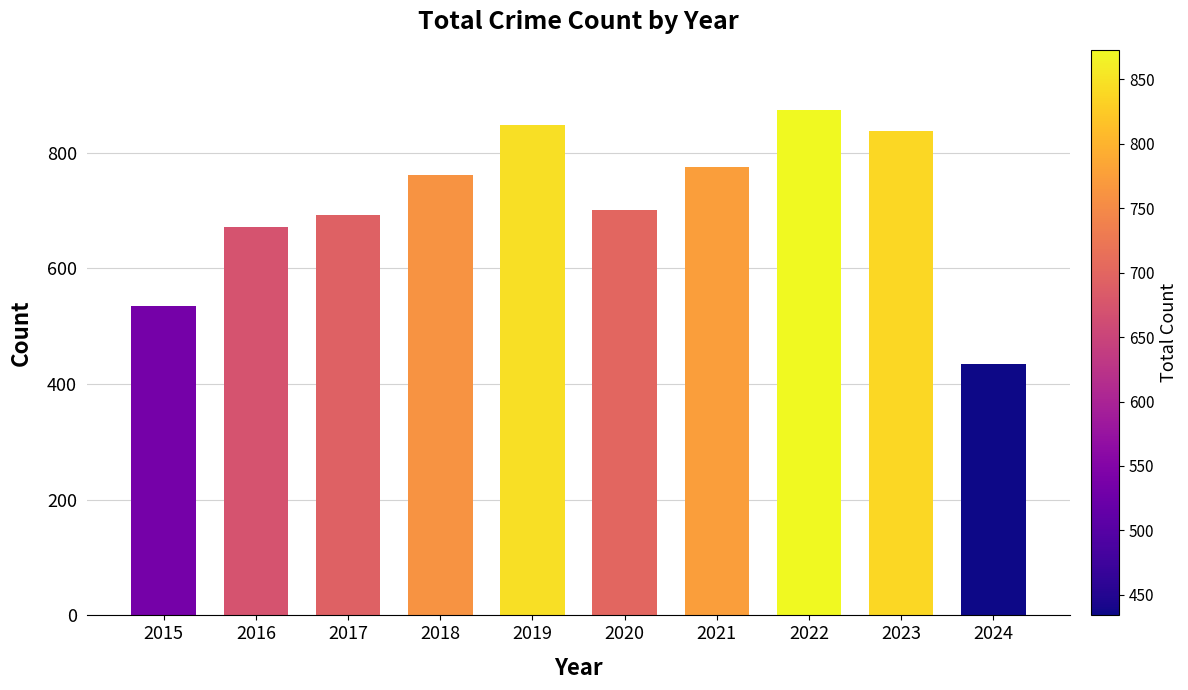

What is the ratio of the value at 2015 to the value at 2017?

0.8